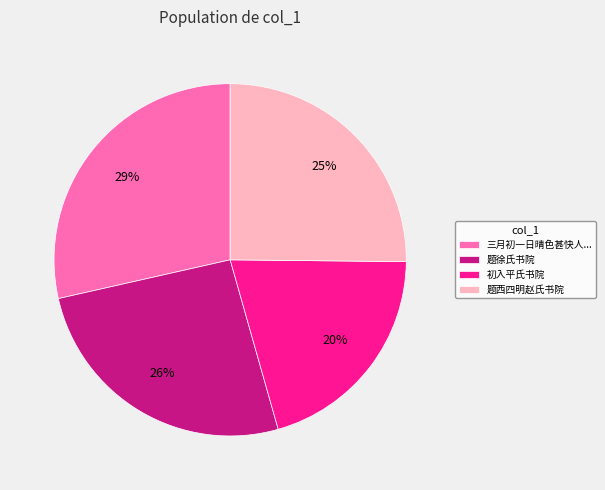

Is the sum of 三月初一日晴色甚快人... and 初入平氏书院 greater than half?

No